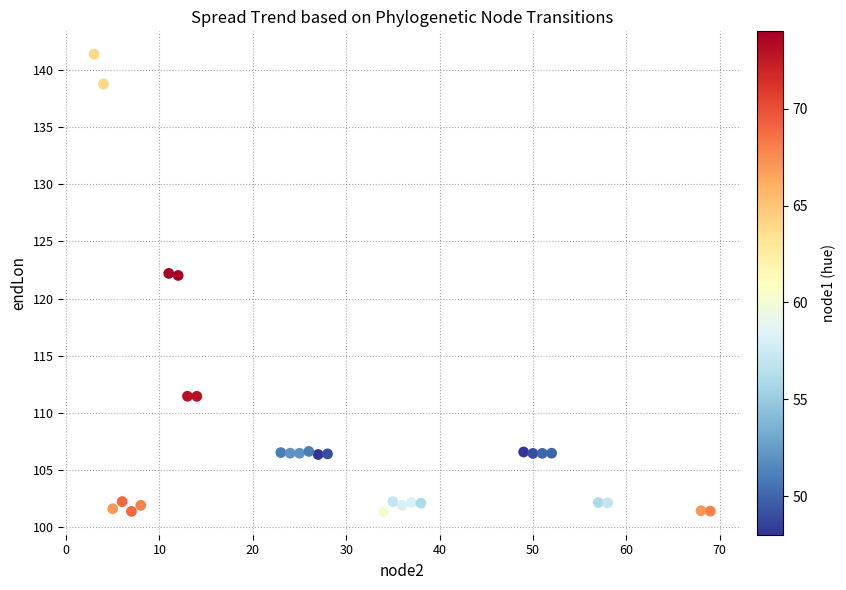

What is the range of X values (max minus min)?

66.0